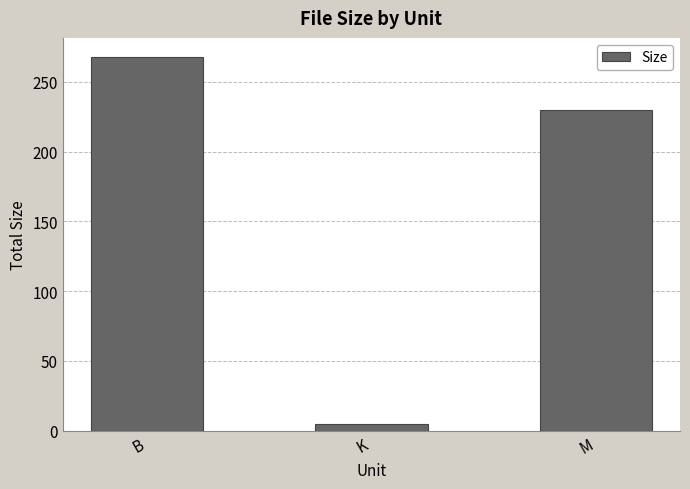

List the labels in order of value, smallest first.

K, M, B